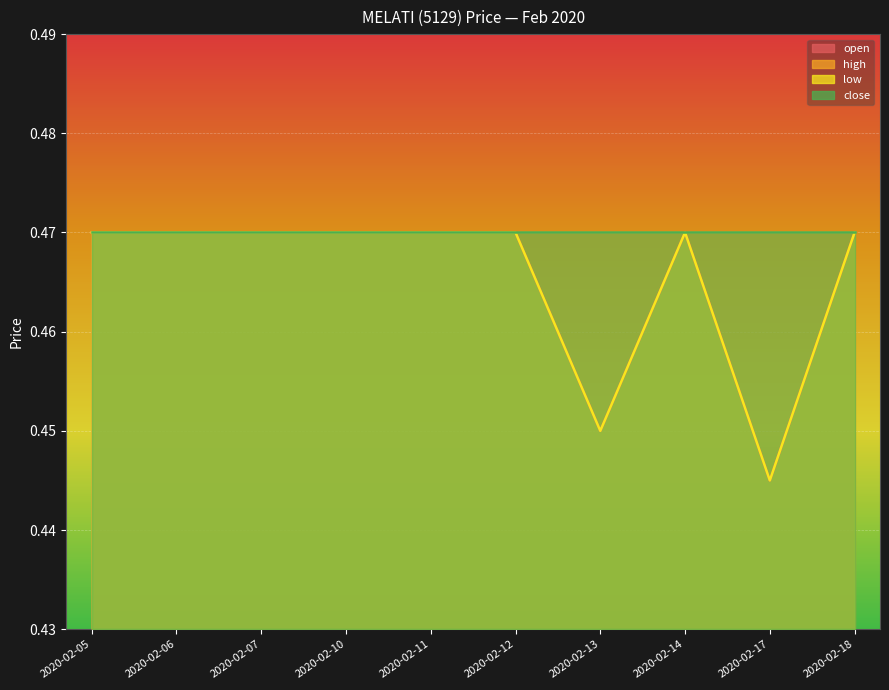

At which category is the sum across all series the highest?

2020-02-05